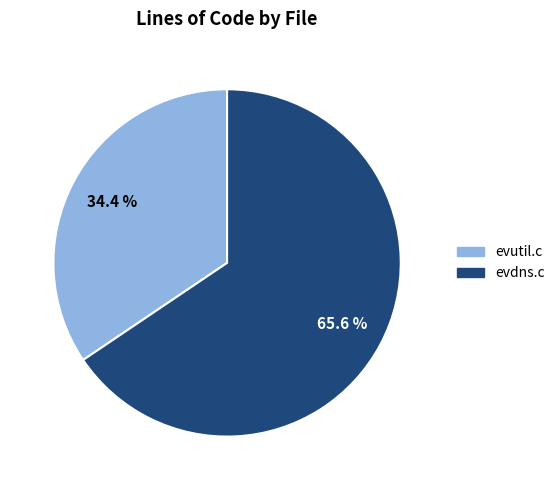

Which category has the smallest portion of the pie?

evutil.c